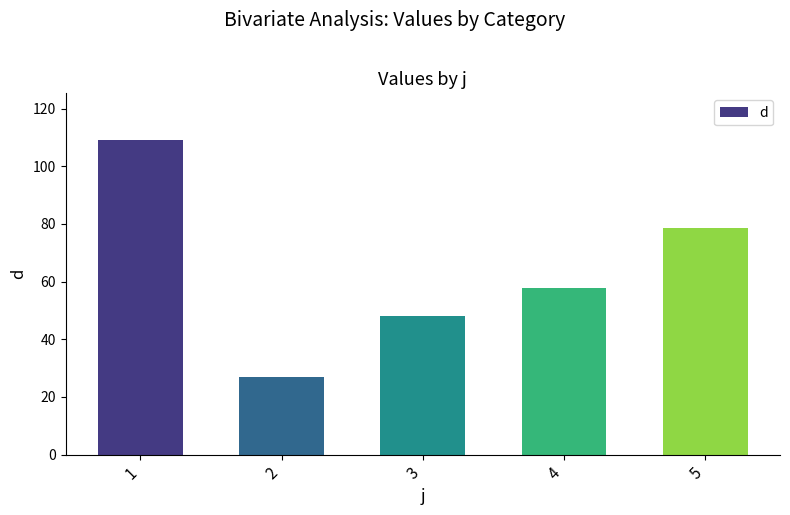

Reading left to right, list all the values displayed in this chart.

1=108.9	2=26.9	3=48.0	4=57.7	5=78.6